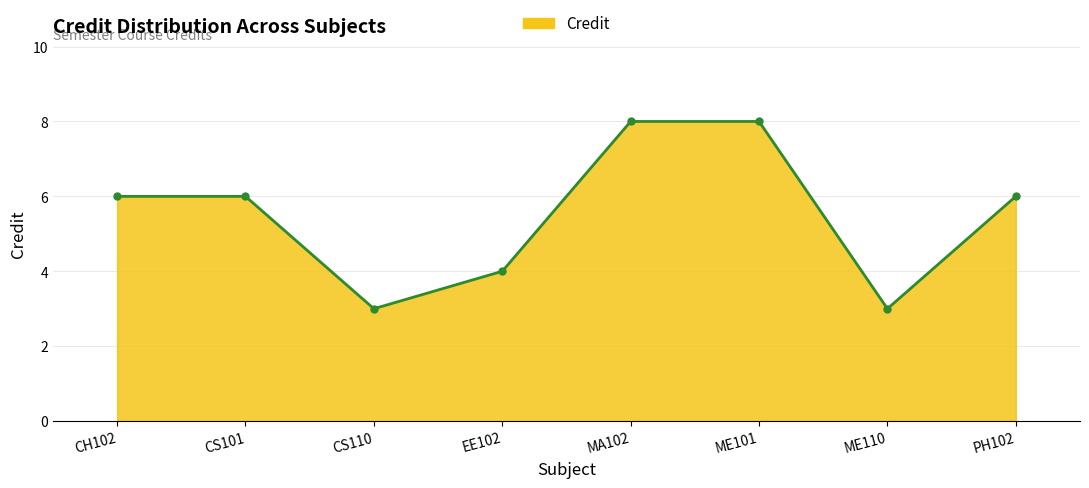

What is the label of the 5th point from the right?

EE102